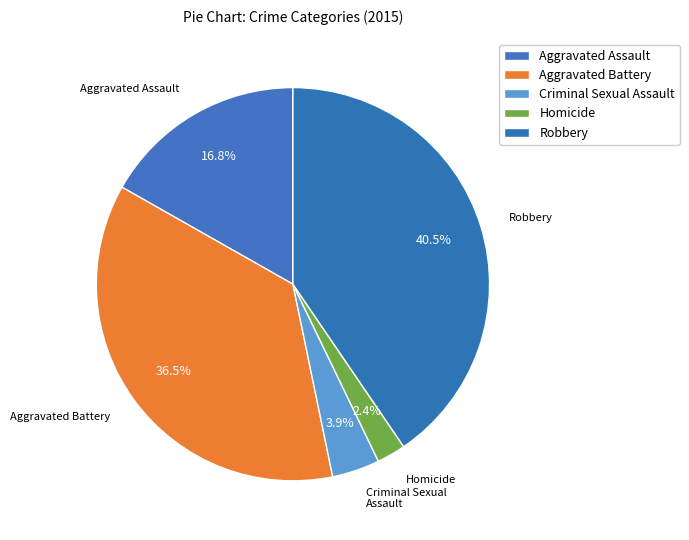

What is the ratio of the value at Robbery to the value at Aggravated Battery?

1.1